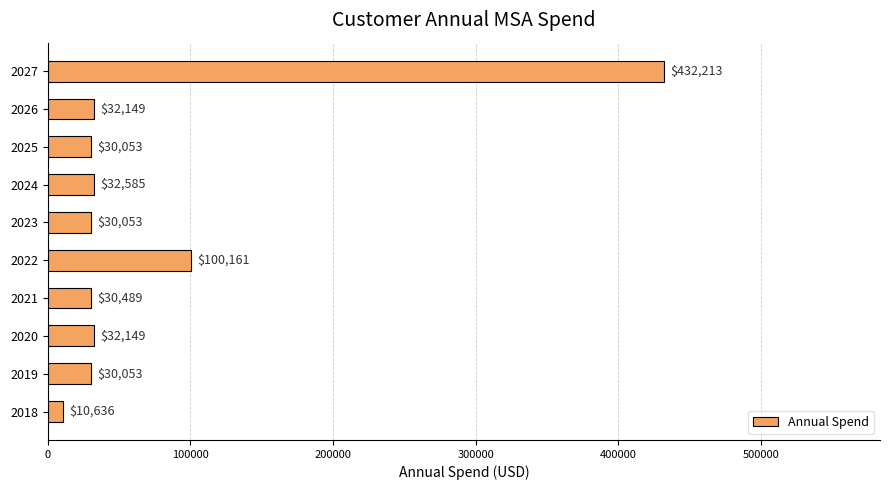

Are the bars horizontal?

Yes